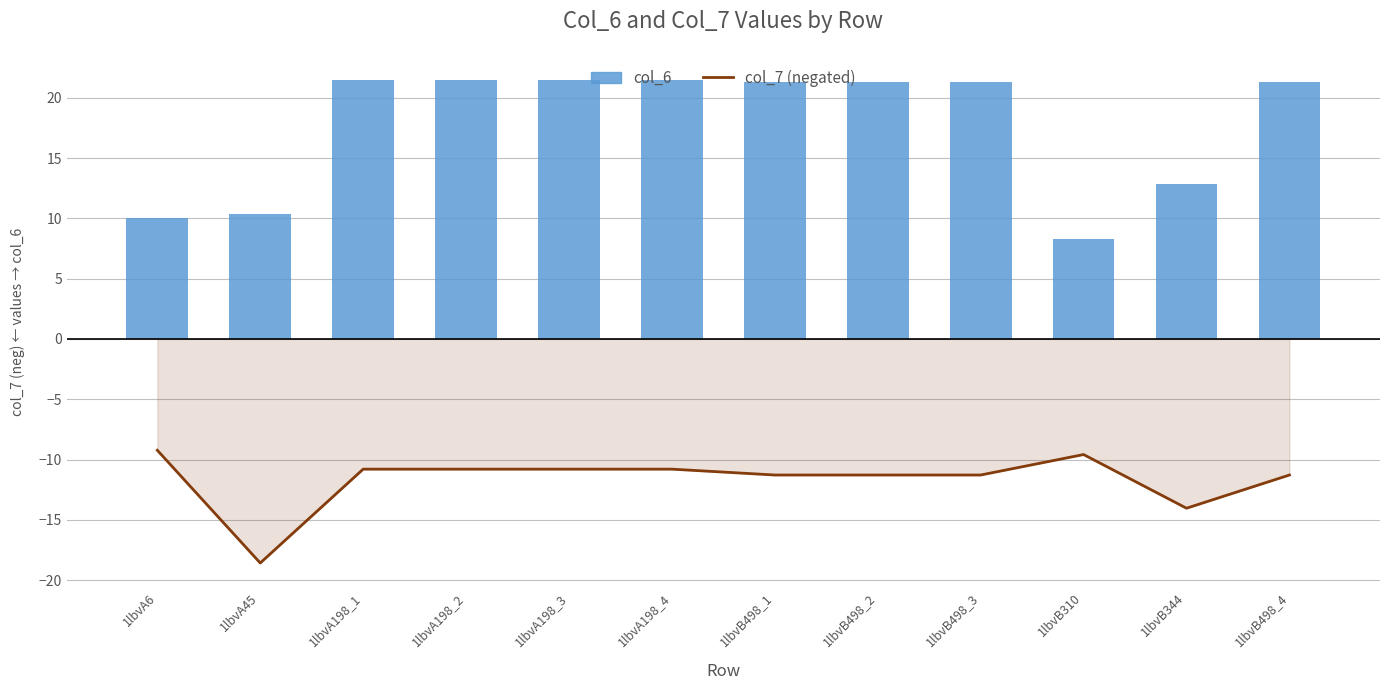

Is the value of col_6 at 1lbvB498_2 greater than the value of col_7 at 1lbvA198_1?

Yes